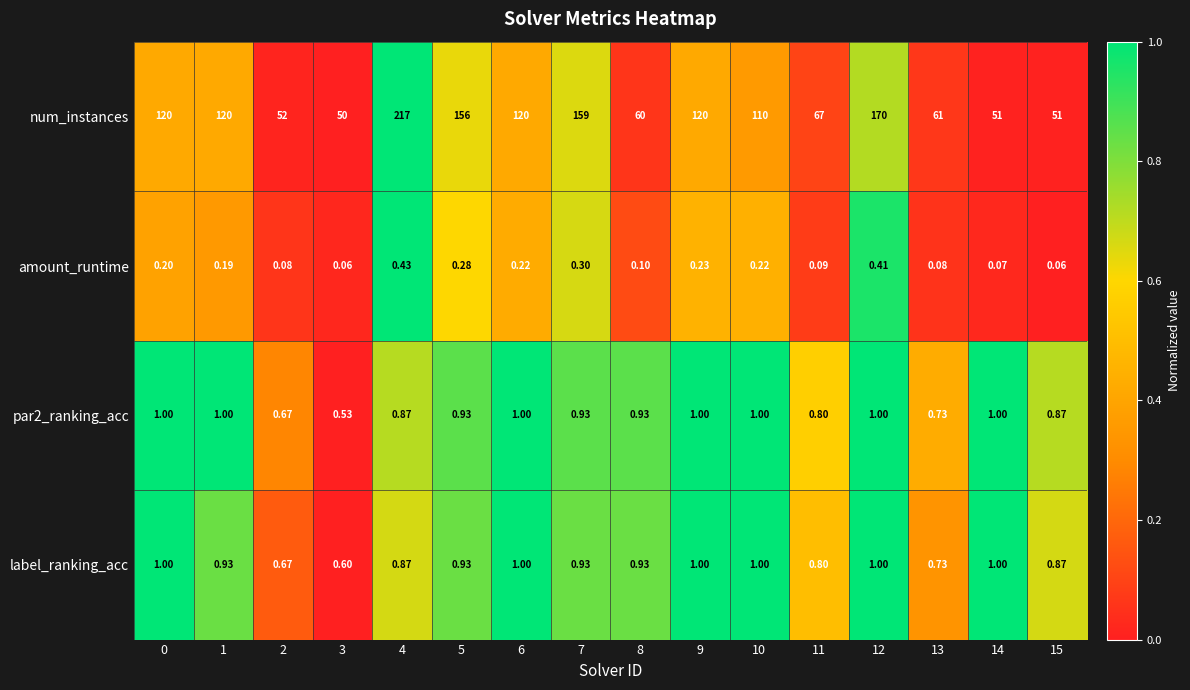

Is the value of amount_runtime at 13 greater than the value of par2_ranking_acc at 10?

No